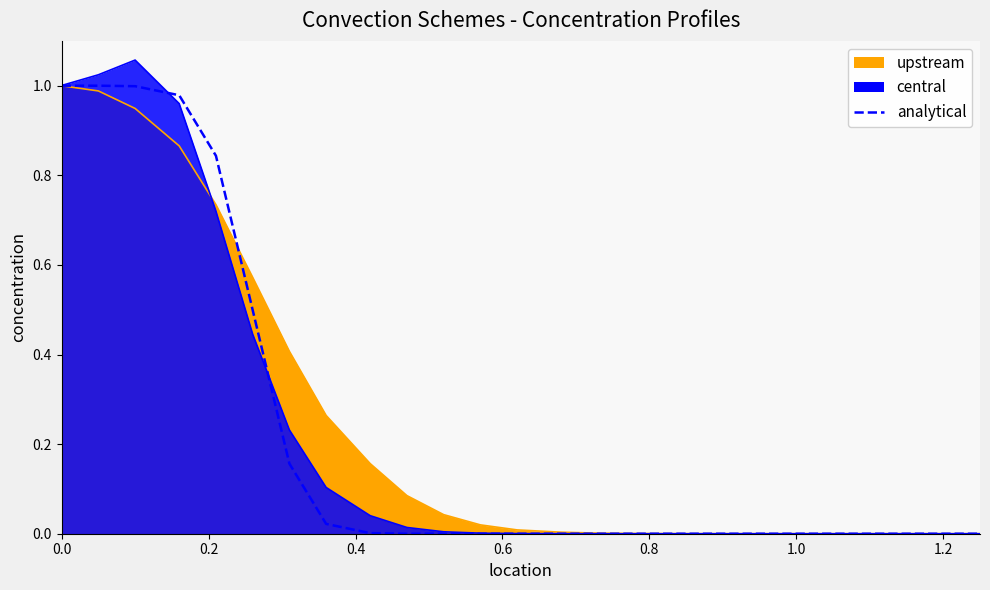

The central series shows 1.4 at 0.16. True or false?

False